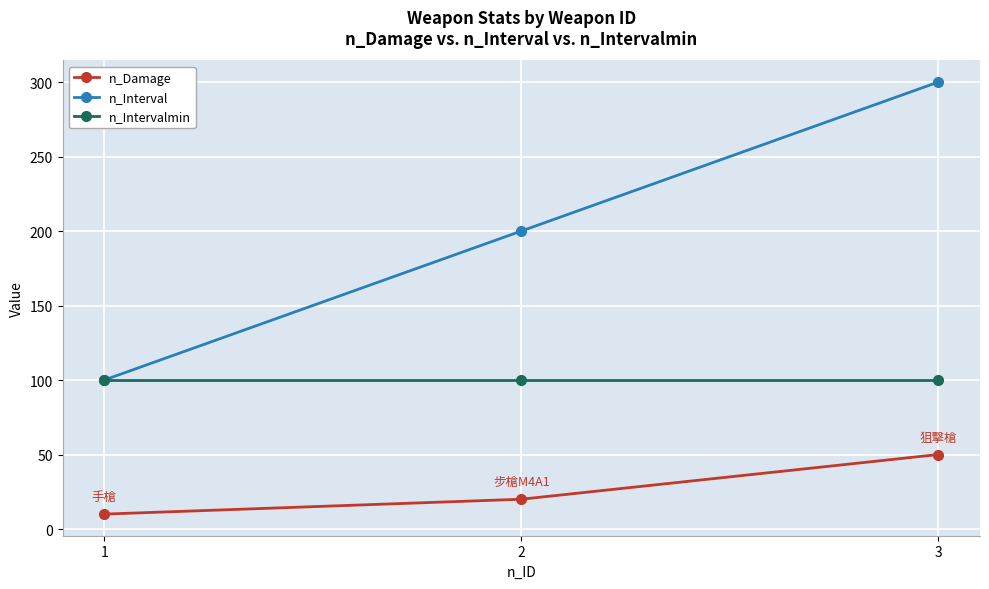

What is the sum of the n_Intervalmin values at 3 and 2?

200